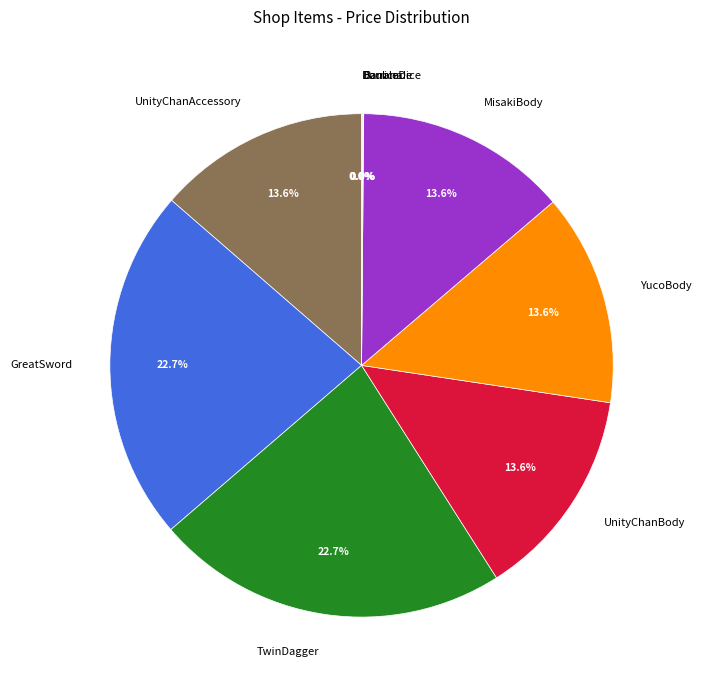

Does any single category account for the majority?

No